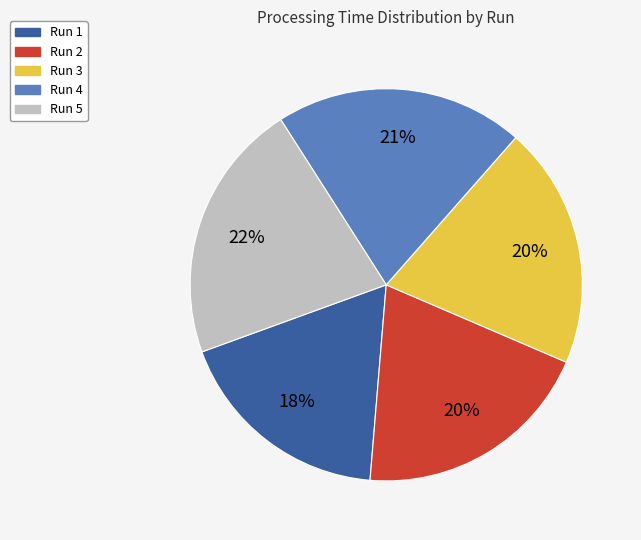

Combined, do Run 5 and Run 1 account for over 50%?

No